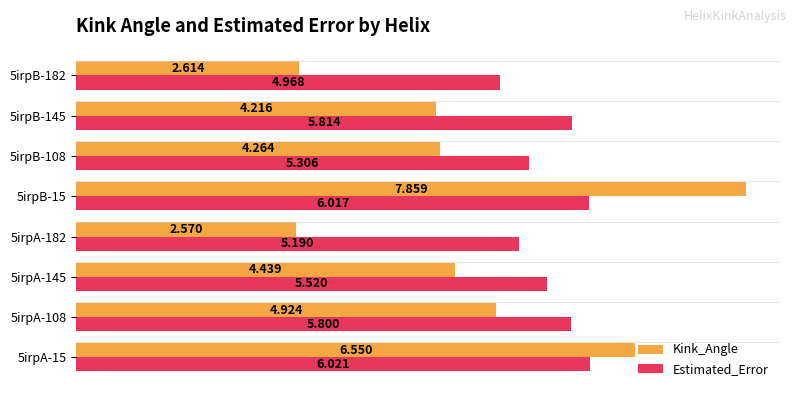

List the series in order of their peak value, lowest first.

Estimated_Error, Kink_Angle